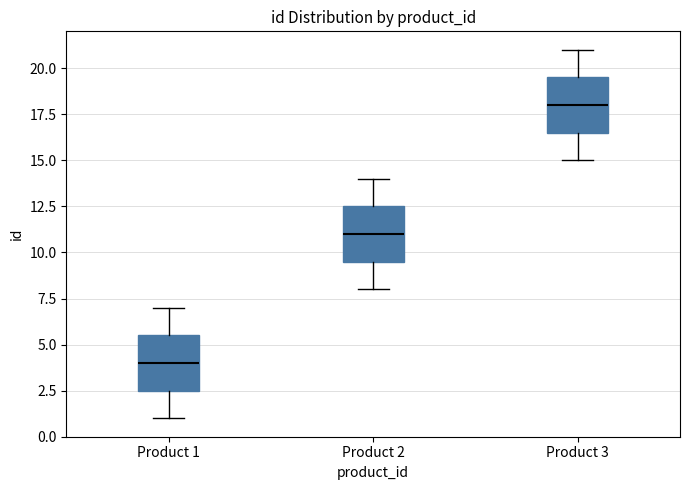

Reading left to right, read every box against the y-axis: the position of its median line, the range the box covers, and the ends of its whiskers. The values are not printed on the chart, so give them approximately, as read against the axis.

Product 1: median 4.0, box 2.5 to 5.5, whiskers 1.0 to 7.0
Product 2: median 11.0, box 9.5 to 12.5, whiskers 8.0 to 14.0
Product 3: median 18.0, box 16.5 to 19.5, whiskers 15.0 to 21.0